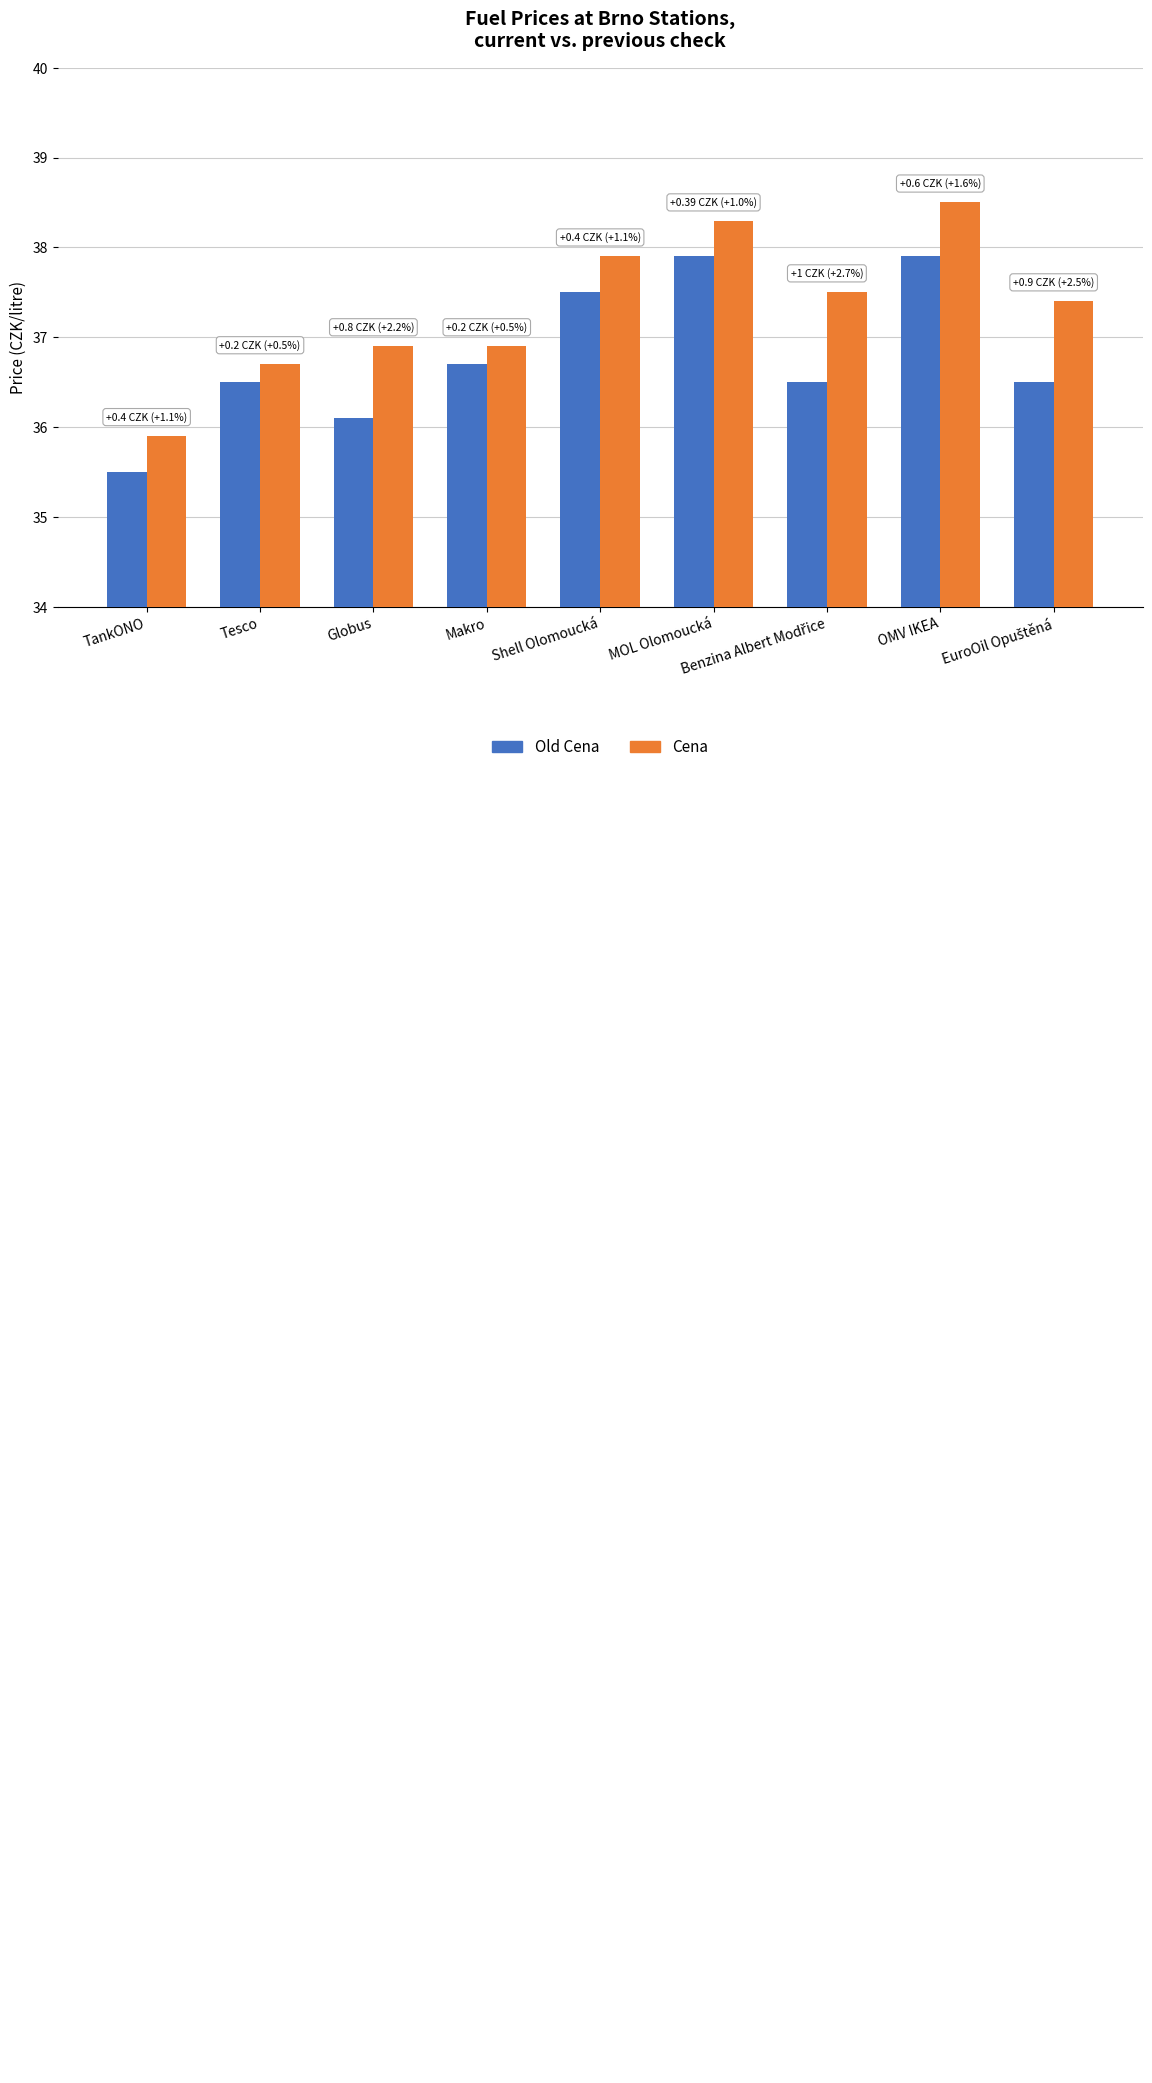

List the series in order of their peak value, highest first.

Cena, Old Cena